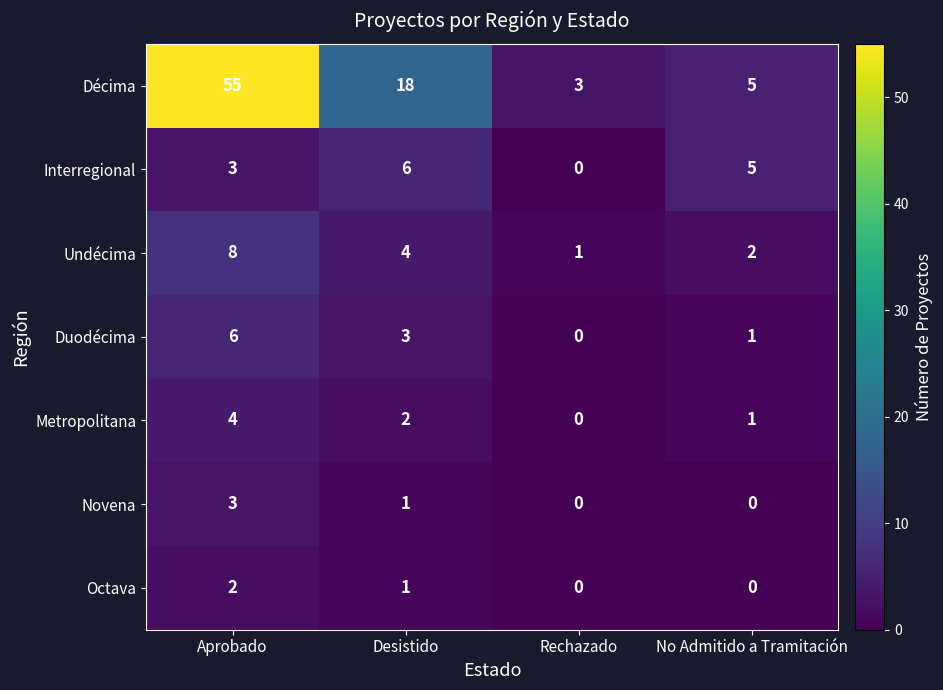

The Décima series shows 12 at Desistido. True or false?

False